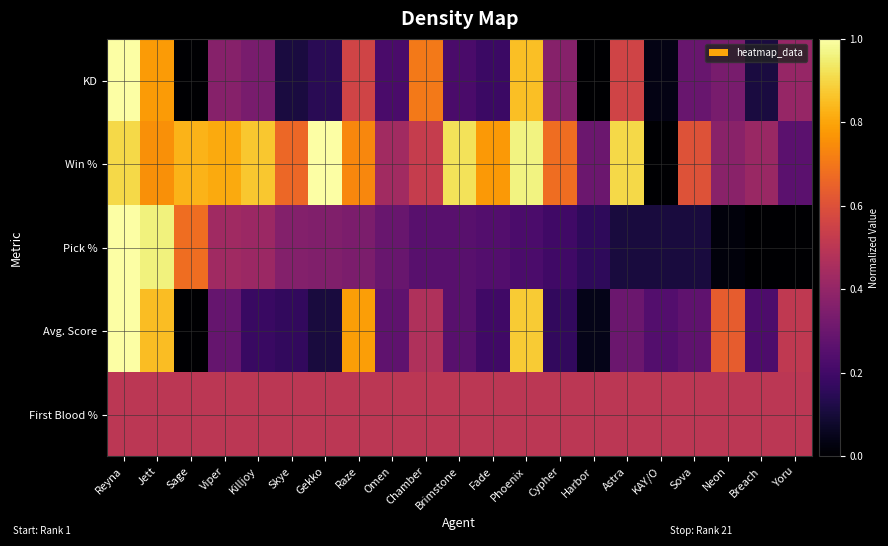

Which label corresponds to the smallest value in the chart?

Sage